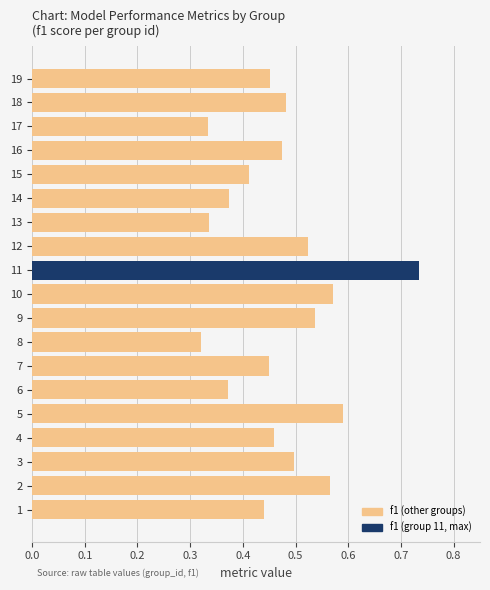

How many bars are there in total?

19